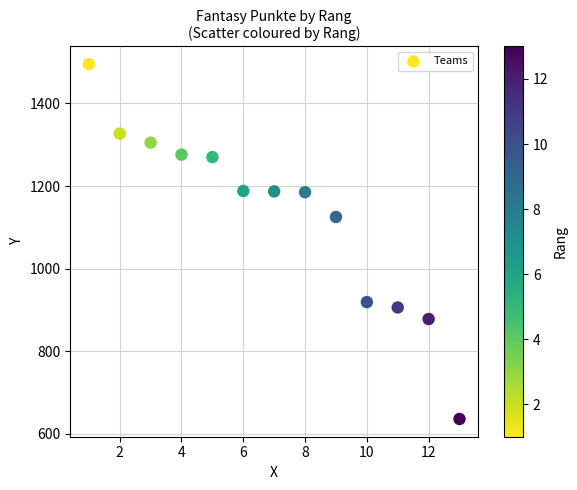

What is the range of X values (max minus min)?

12